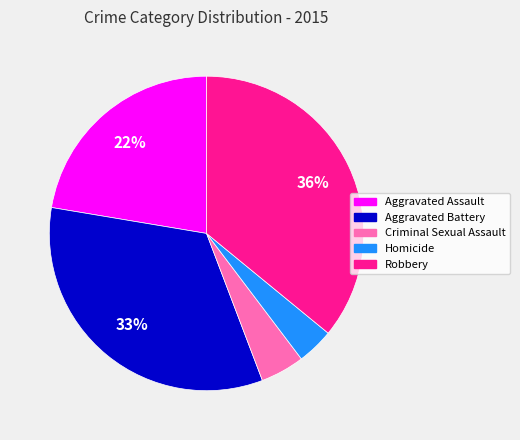

To the nearest percent, what is the difference between the Robbery and Criminal Sexual Assault slice percentages?

31%